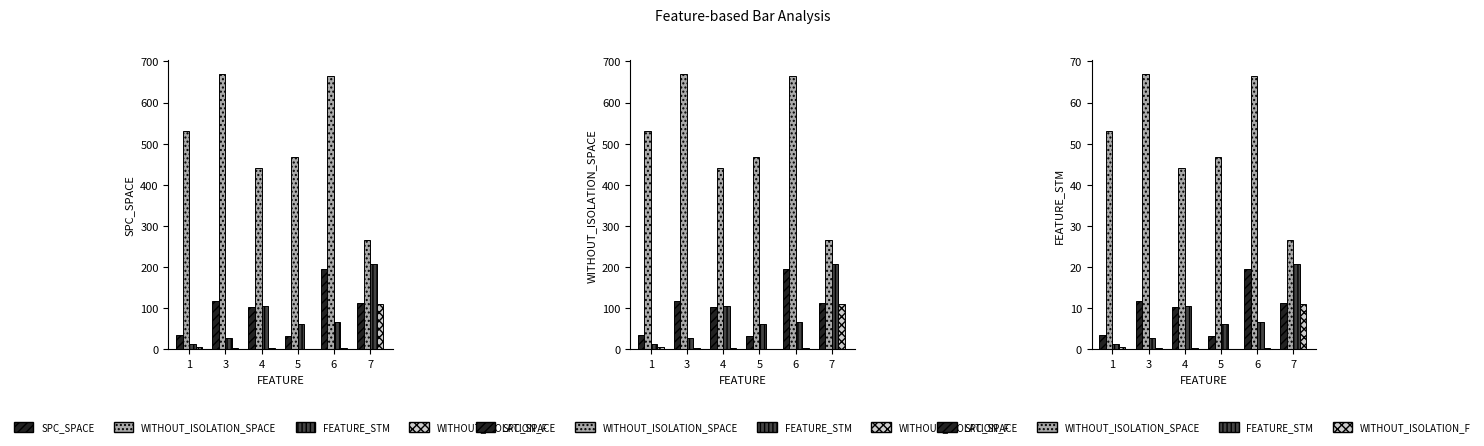

Reading right to left, transcribe all the data shown in this chart.

SPC_SPACE: 7=11.3	6=19.5	5=3.2	4=10.2	3=11.7	1=3.5
WITHOUT_ISOLATION_SPACE: 7=26.5	6=66.5	5=46.7	4=44.1	3=66.9	1=53.0
FEATURE_STM: 7=20.7	6=6.6	5=6.2	4=10.5	3=2.8	1=1.3
WITHOUT_ISOLATION_F: 7=11.0	6=0.4	5=0.2	4=0.3	3=0.3	1=0.5